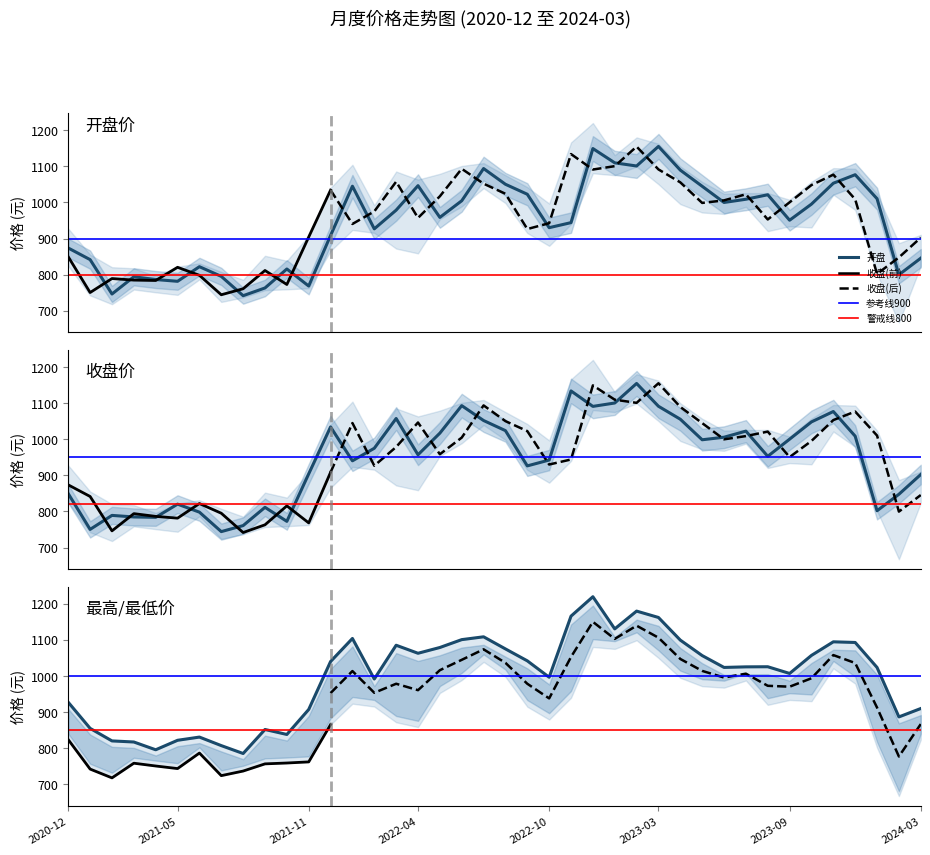

Does the chart have visible grid lines?

No